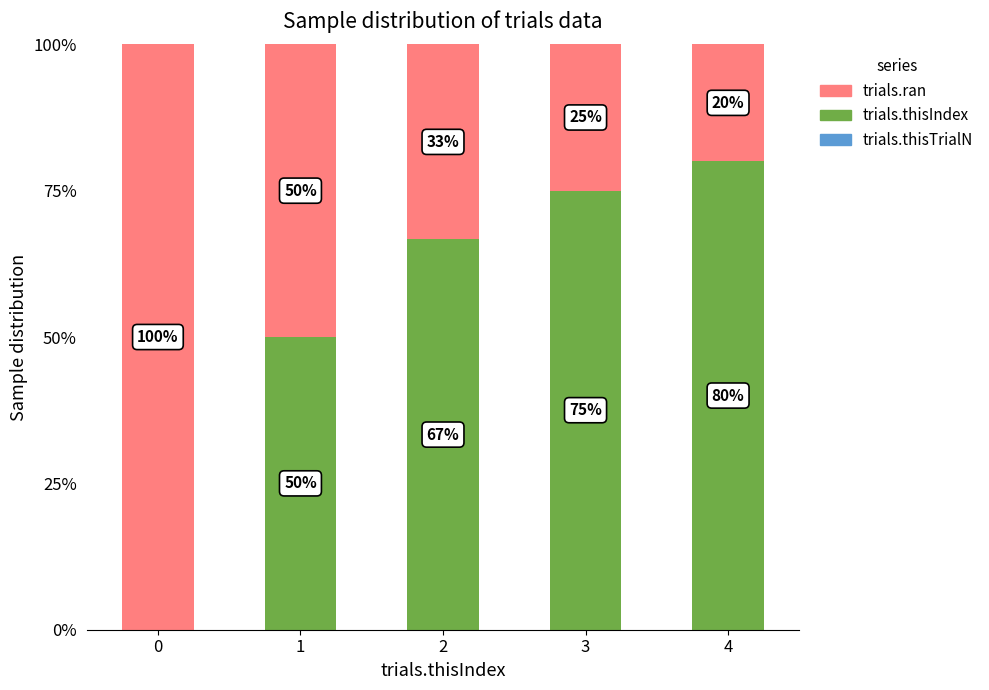

How many data points does each series have?

5